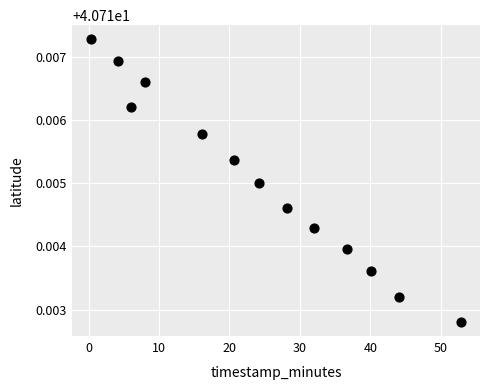

What is the range of X values (max minus min)?

52.7